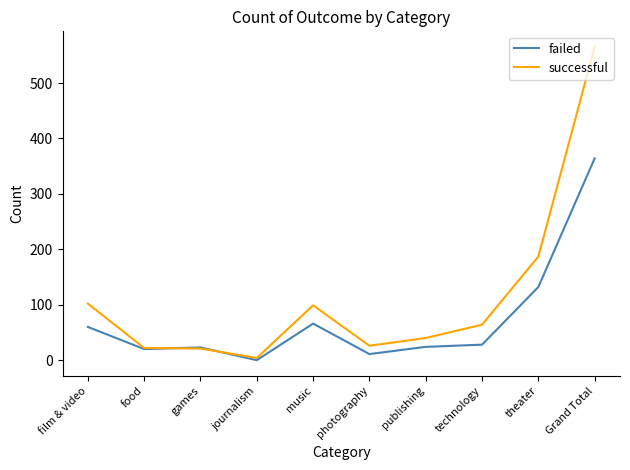

Which series has the largest total across all categories?

successful